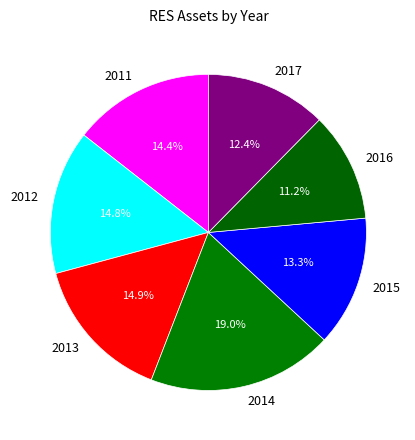

Which category has the smallest portion of the pie?

2016